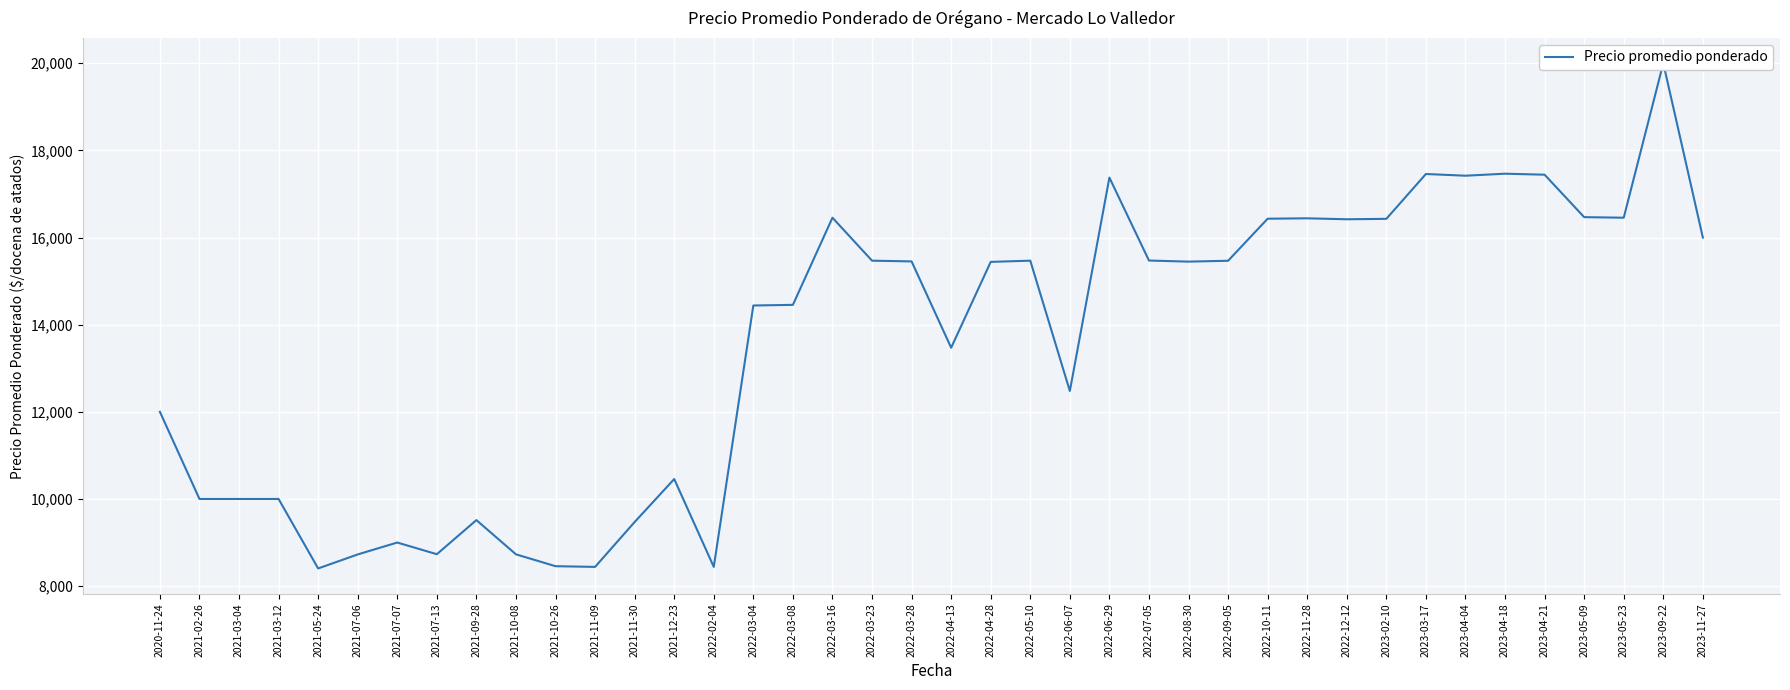

What position from the left is 2022-03-08?

17